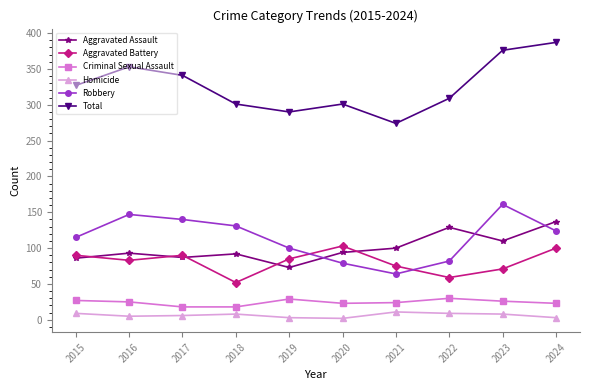

Rank the series by their maximum value, from lowest to highest.

Homicide, Criminal Sexual Assault, Aggravated Battery, Aggravated Assault, Robbery, Total